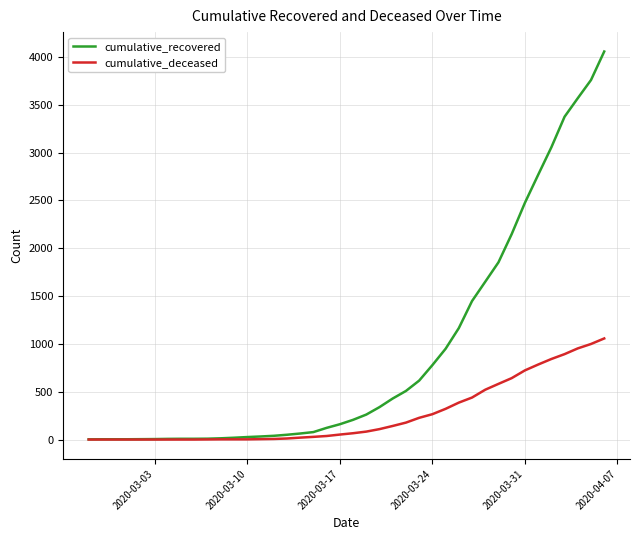

Rank the series by their average value, from lowest to highest.

cumulative_deceased, cumulative_recovered